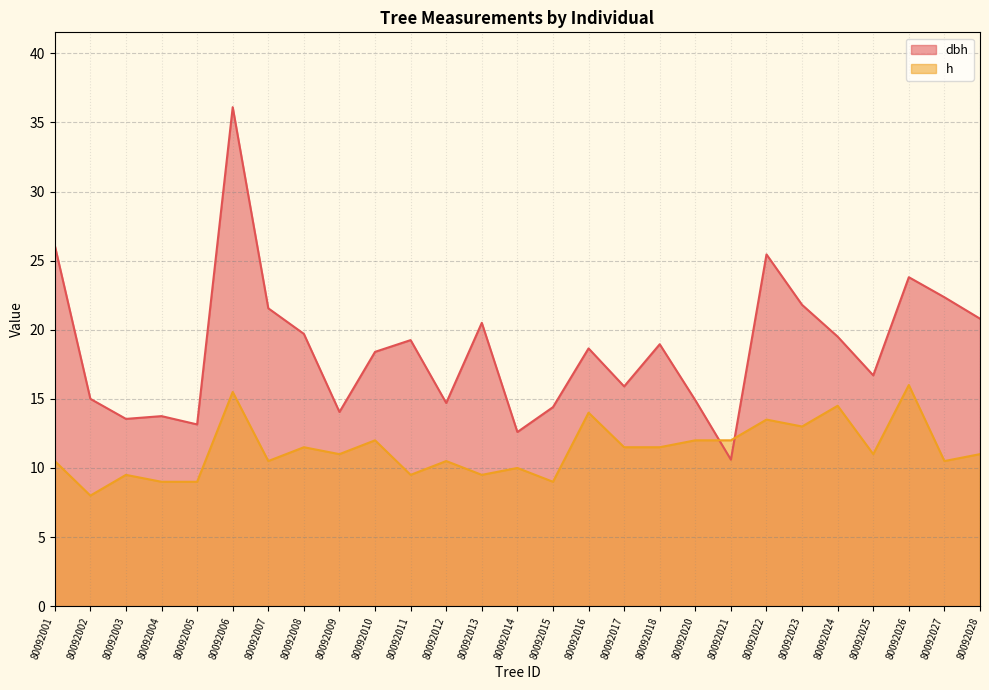

Where is dbh nearest to the value 23?

80092027